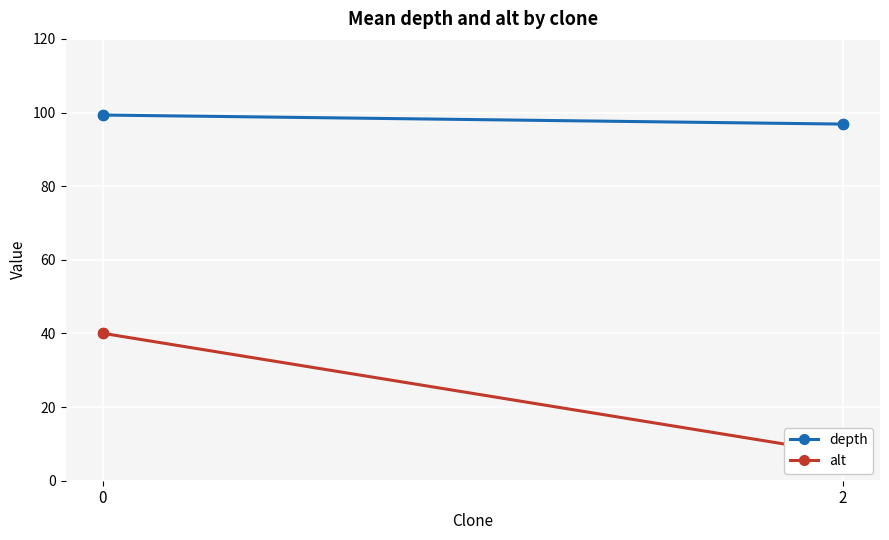

Is the value of alt at 0 greater than the value of depth at 0?

No